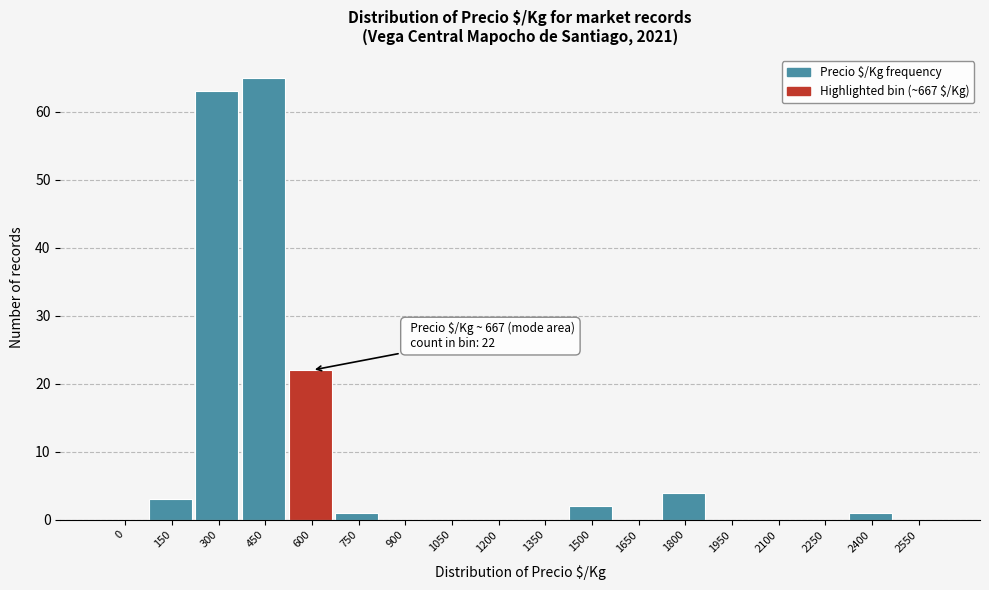

Reading right to left, transcribe all the data shown in this chart.

2550=0	2400=1	2250=0	2100=0	1950=0	1800=4	1650=0	1500=2	1350=0	1200=0	1050=0	900=0	750=1	600=22	450=65	300=63	150=3	0=0